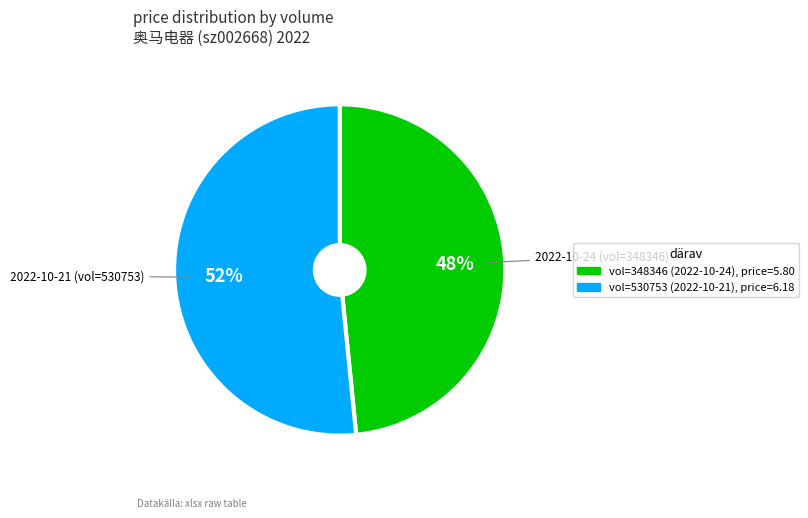

To the nearest percent, what is the average slice percentage?

50%